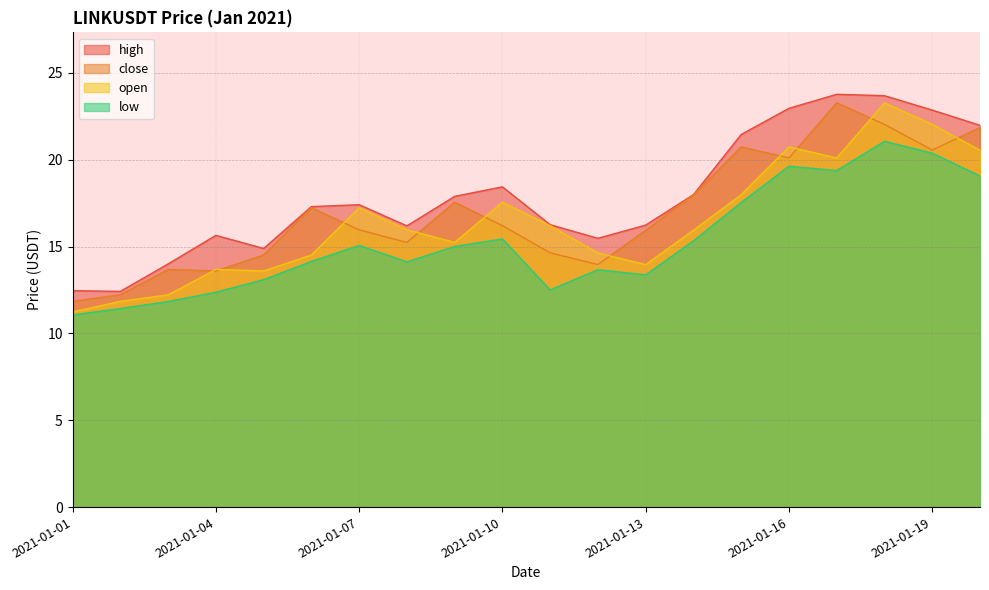

At which label does low first exceed 15?

2021-01-07